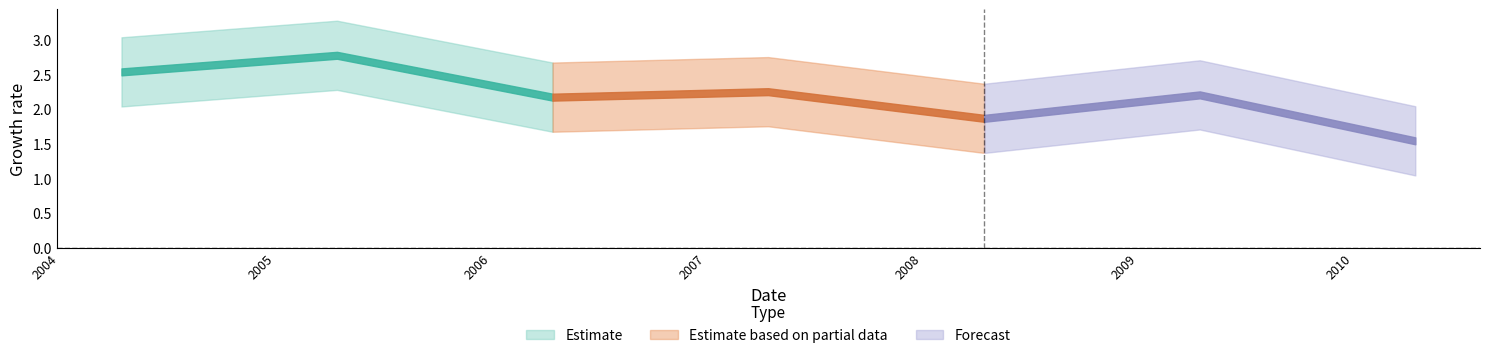

The chart shows a value of 1.9 at 2008-04-15. True or false?

True